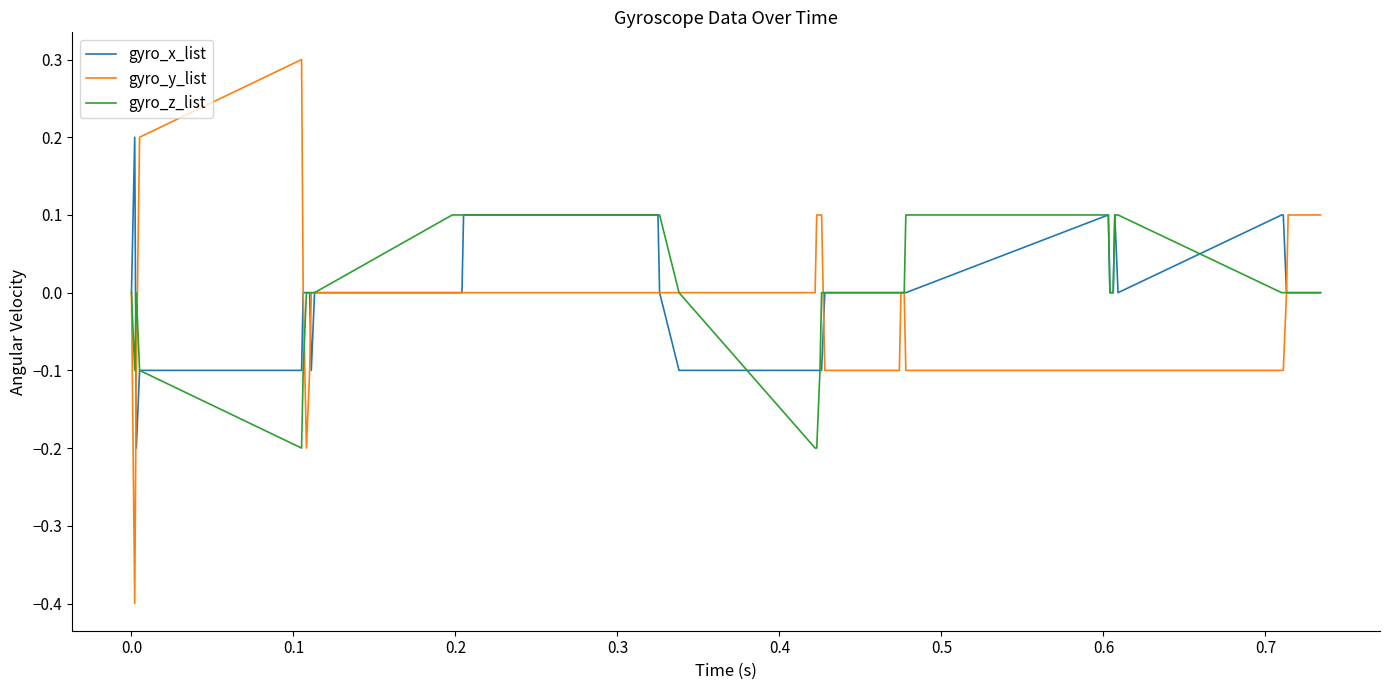

Rank the series by their maximum value, from highest to lowest.

gyro_y_list, gyro_x_list, gyro_z_list